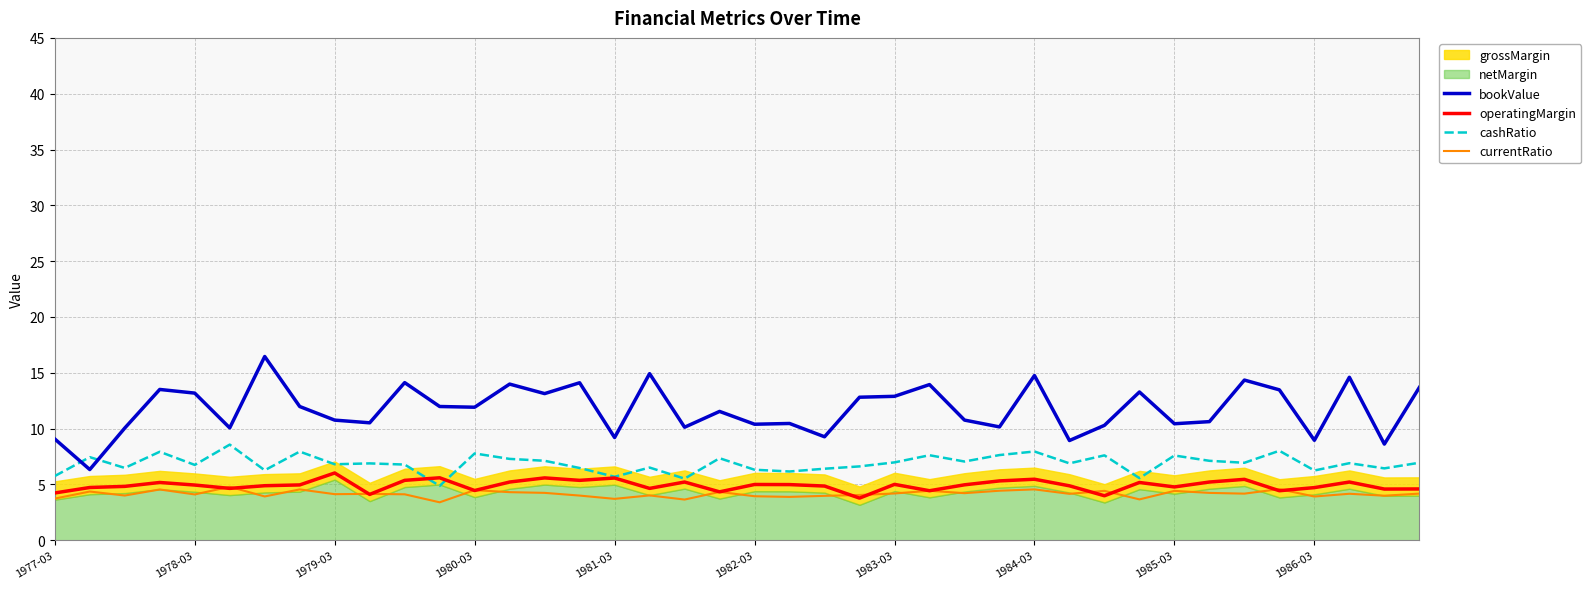

In operatingMargin, how many points are higher than both neighbors (excluding endpoints)?

12